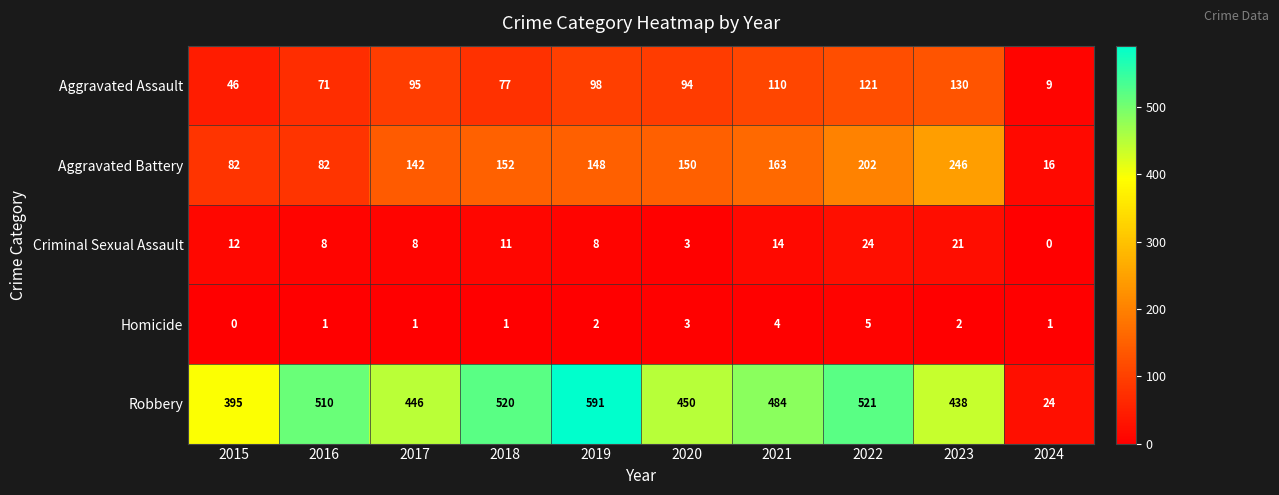

What is the total value across all series at 2019?

847